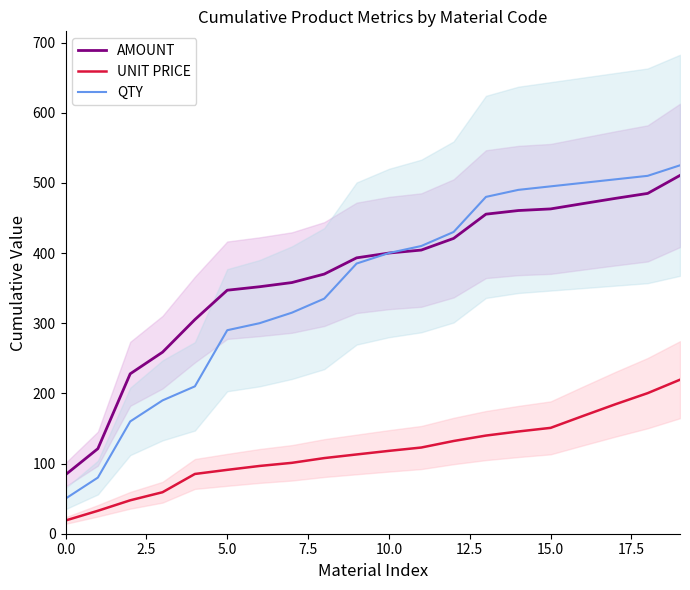

True or false: QTY and UNIT PRICE cross at least once.

False